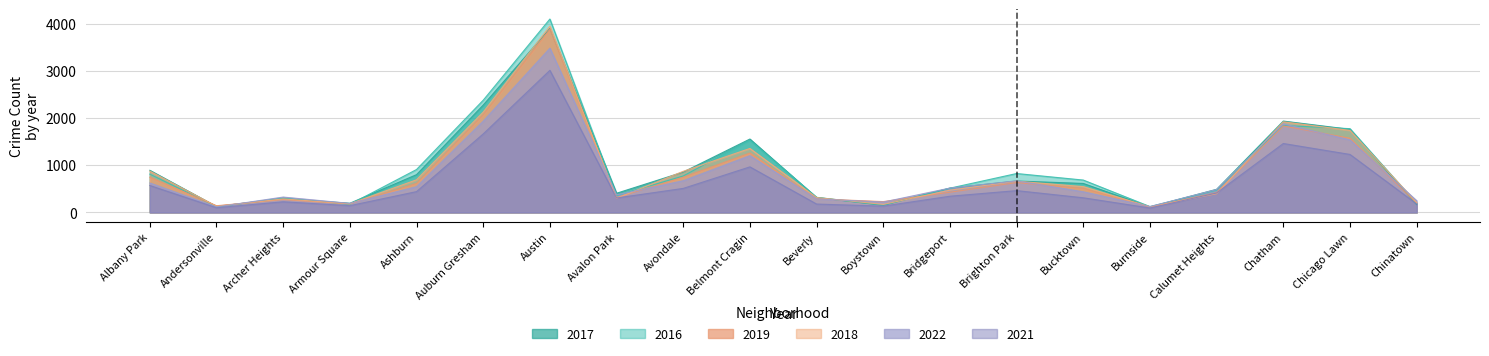

How many series are shown in this chart?

6